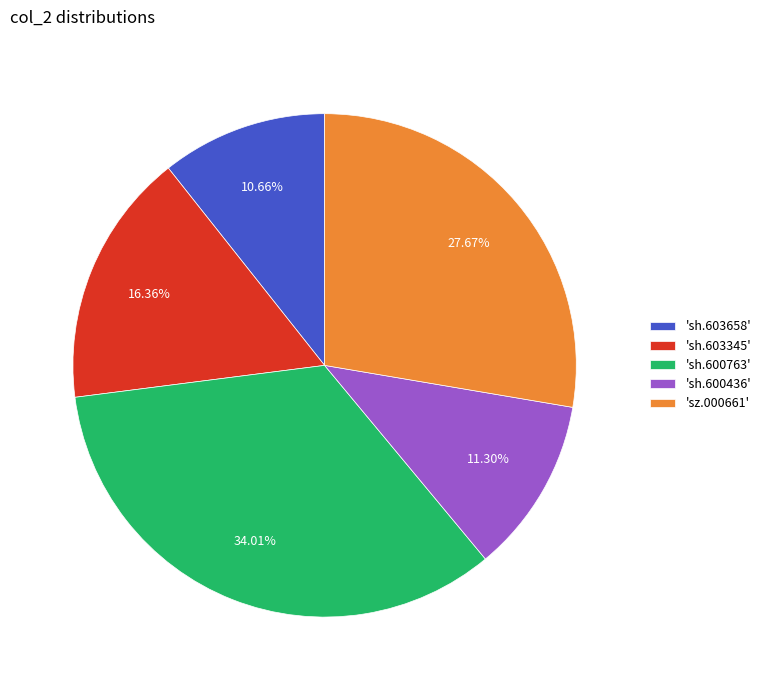

Does 'sh.603345' represent more than half of the total?

No